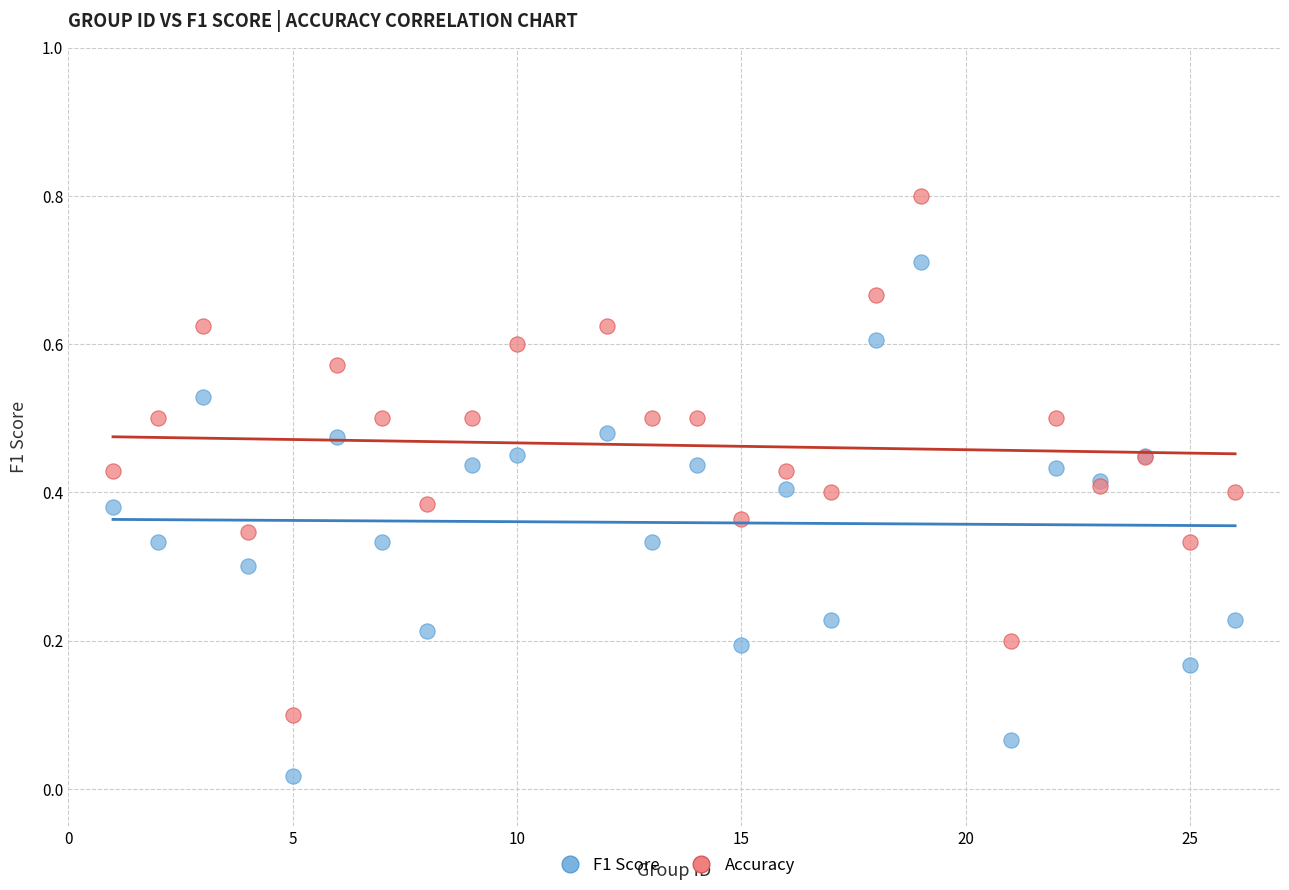

Which series has the widest spread of Y values?

Accuracy